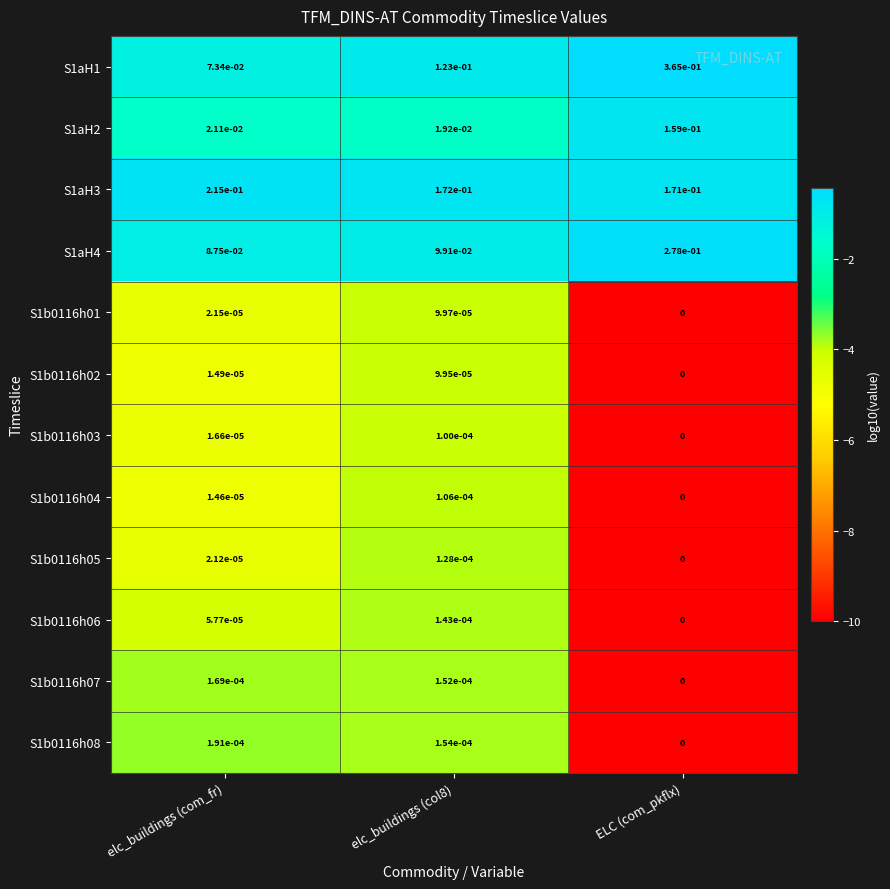

At which category does the chart reach its minimum across all series?

ELC (com_pkflx)